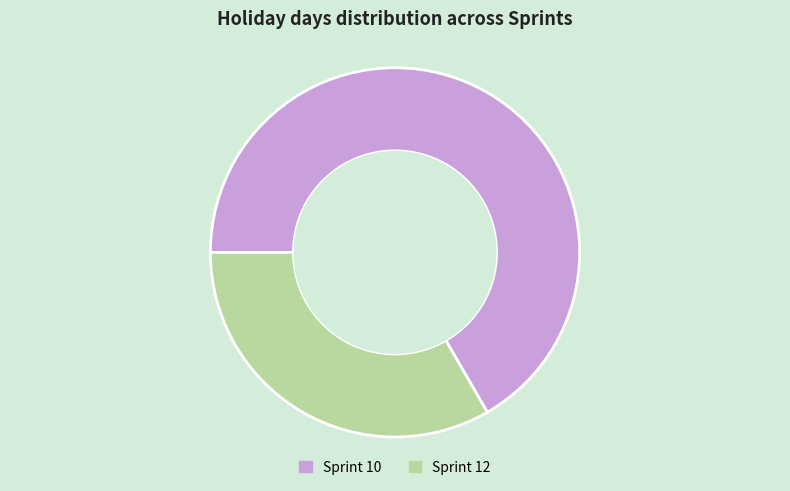

Does any single category account for the majority?

Yes